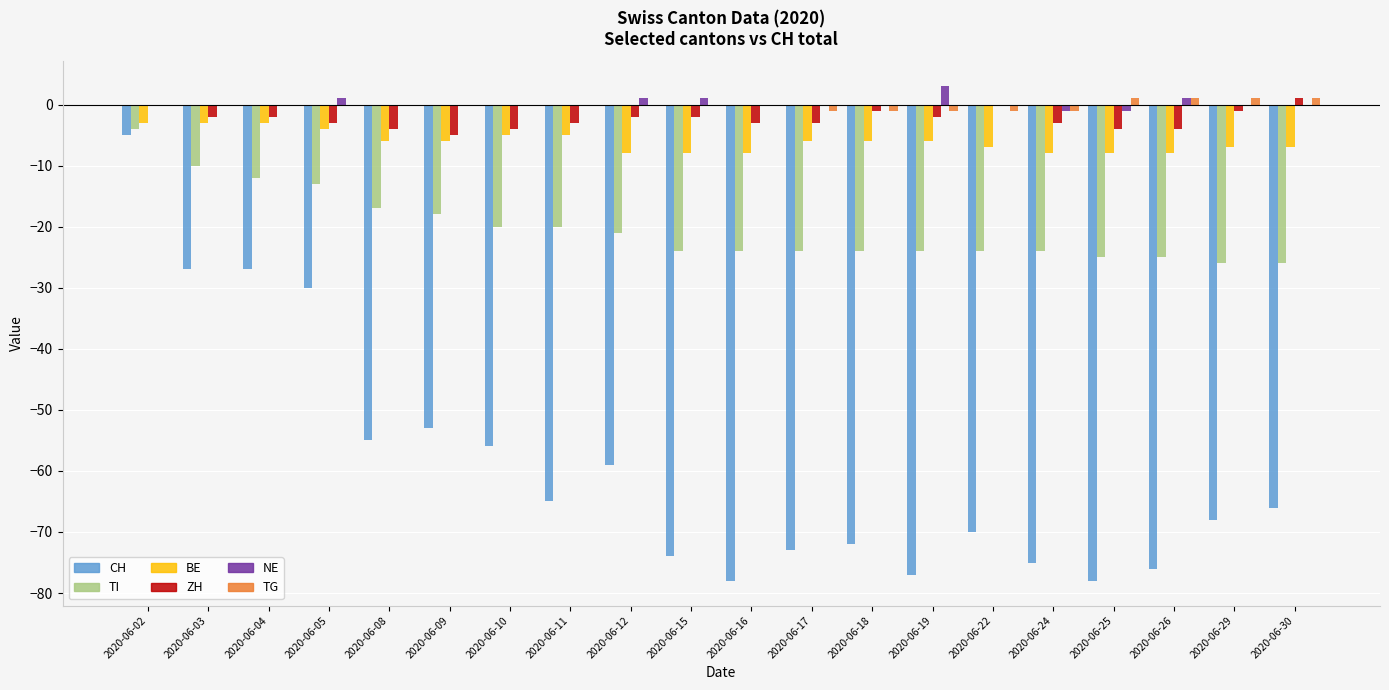

What is the sum of all TI values?

-405